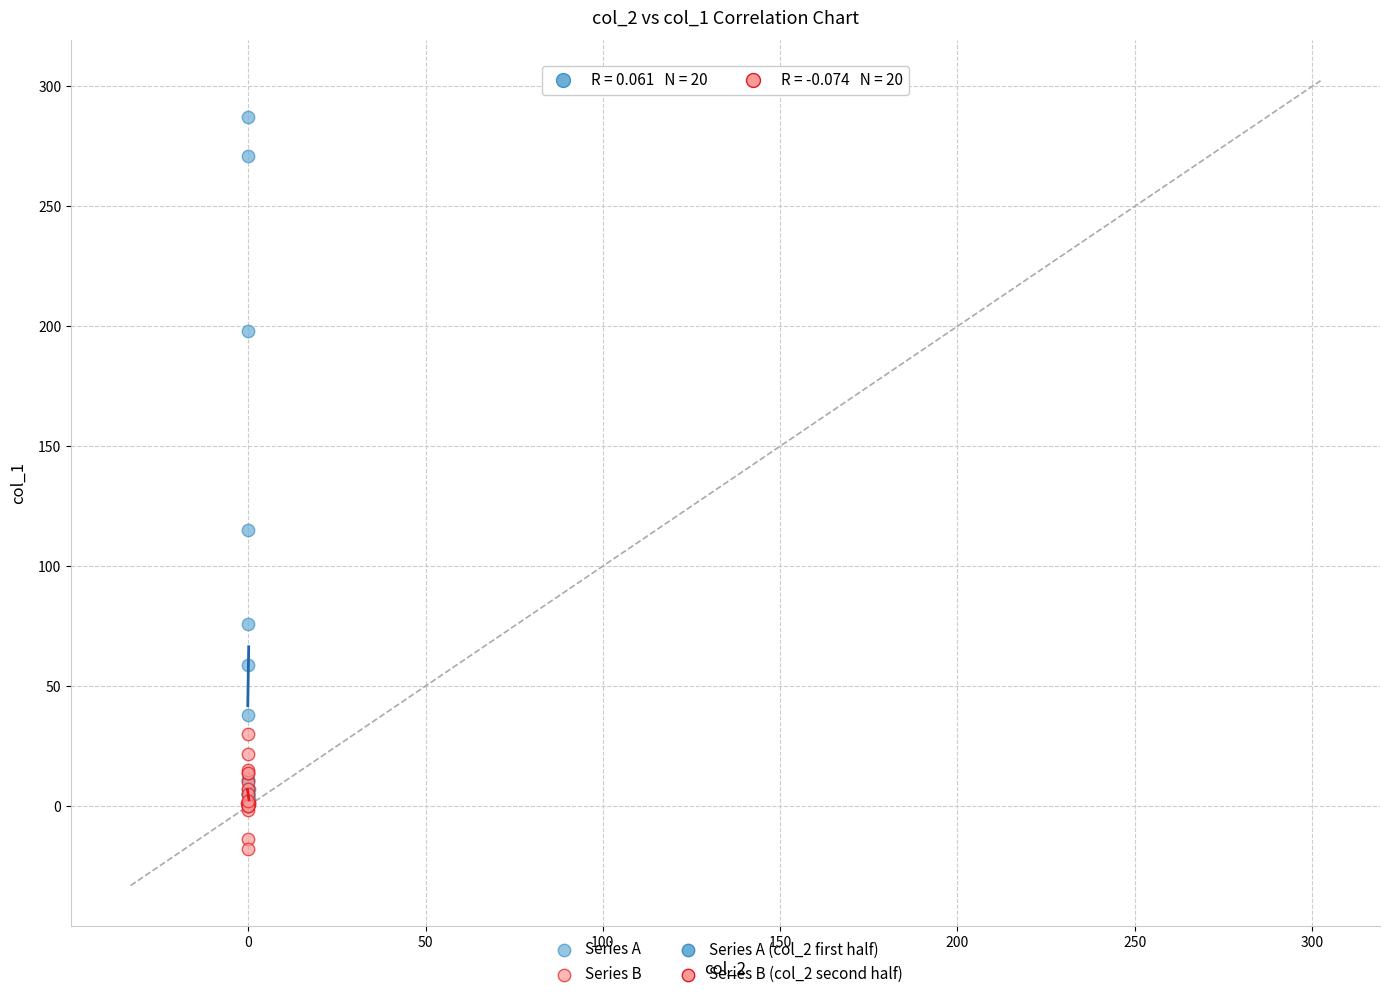

Which series reaches the maximum Y coordinate?

Series A